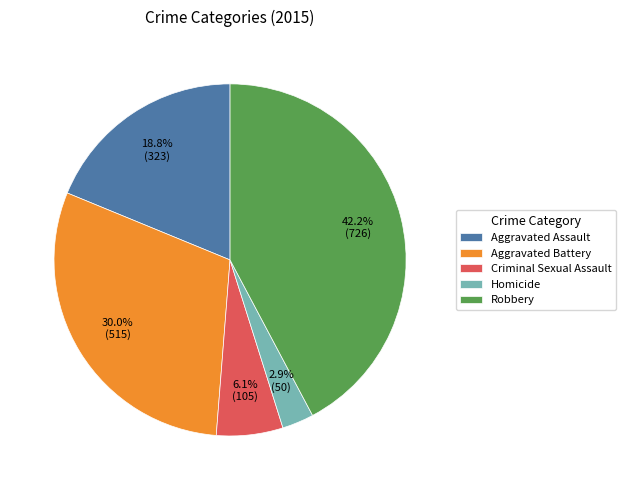

Which category has the smallest portion of the pie?

Homicide